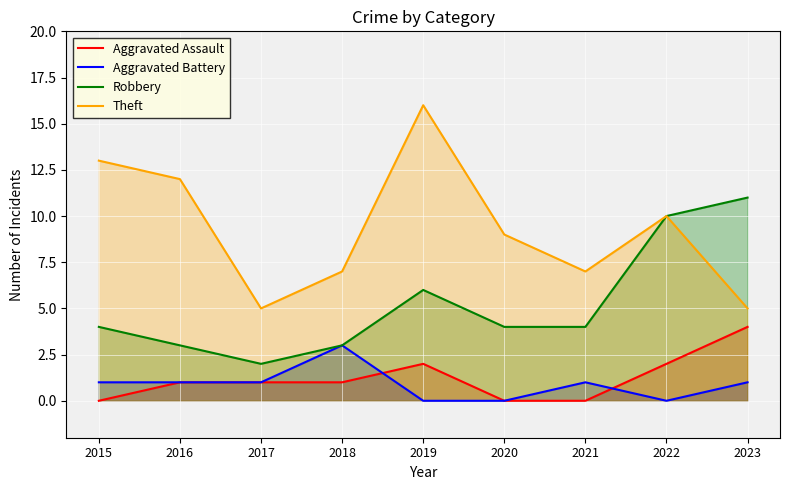

What is the value of the Aggravated Battery point at the 2nd from the left?

1